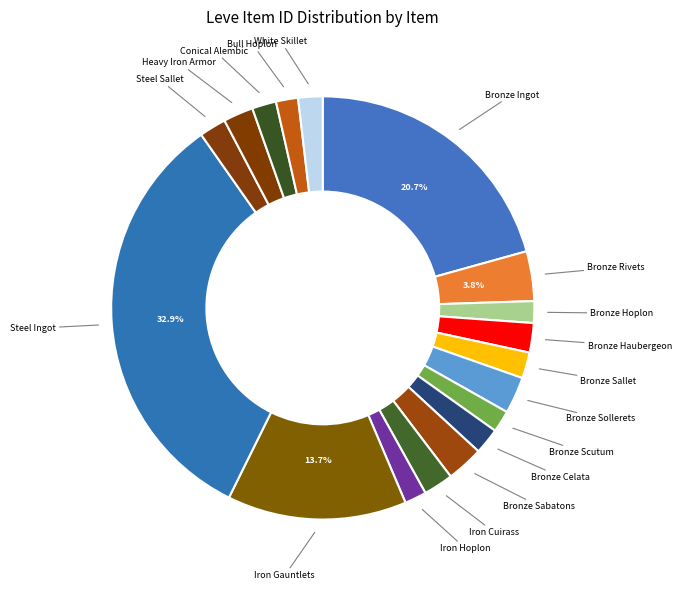

Count the number of slices in the pie.

18